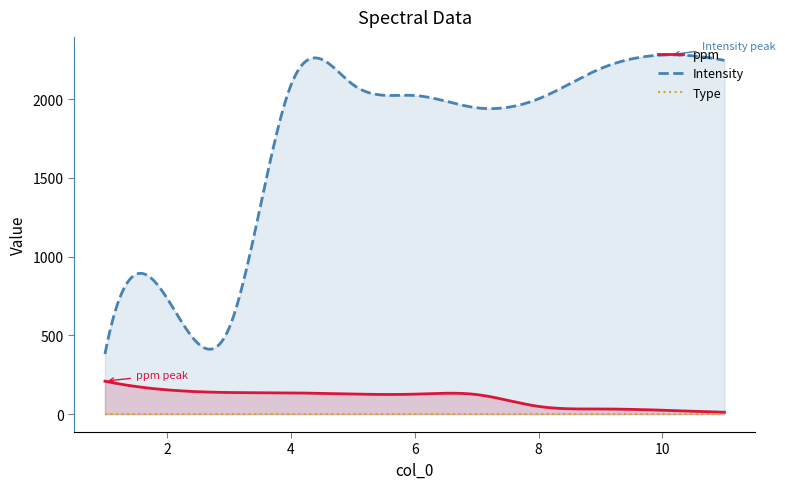

At which label does Intensity reach its peak?

10